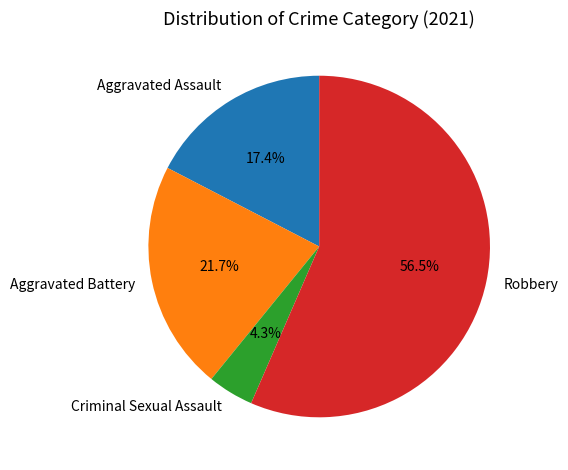

How many segments does this pie chart have?

4